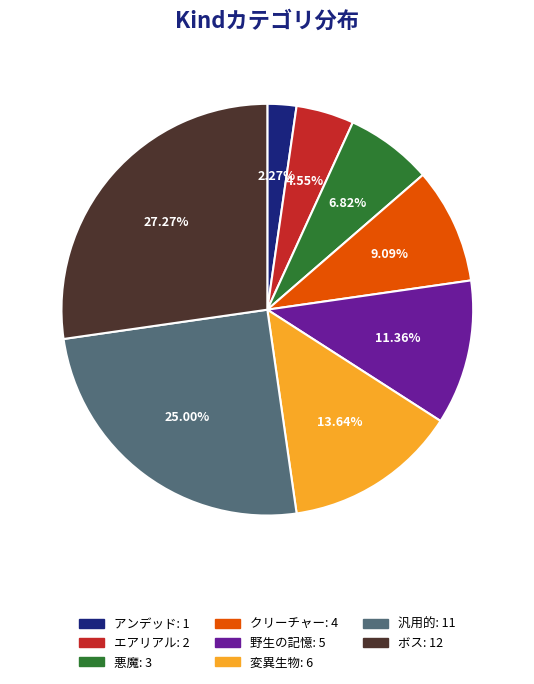

To the nearest percent, what is the difference between the 汎用的 and 野生の記憶 slice percentages?

14%